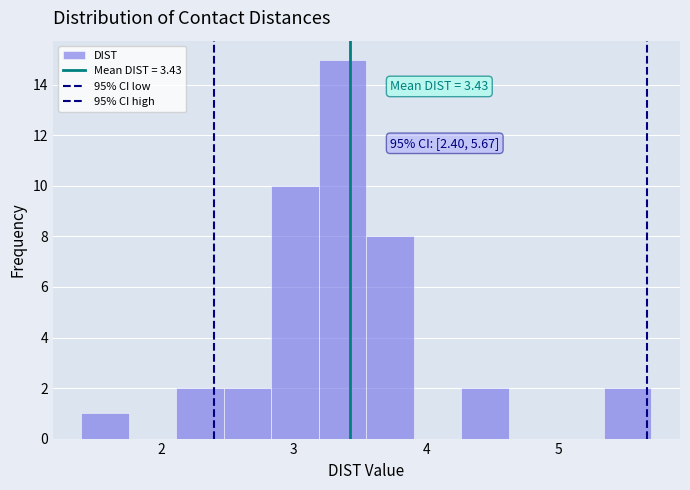

Read against the x-axis, roughly where is the centre of the tallest bar?

3.4